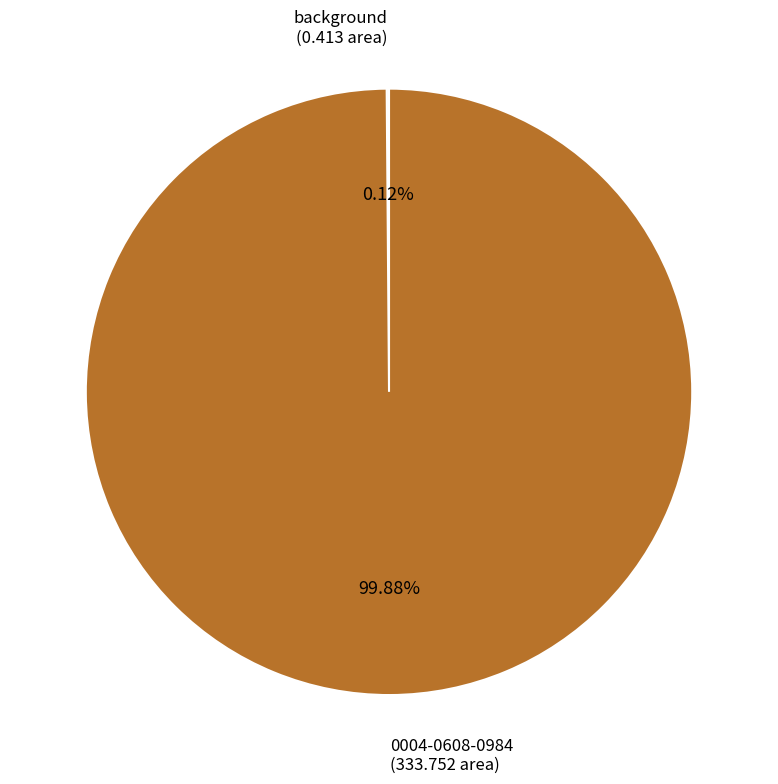

Is there any slice that represents more than half of the pie?

Yes